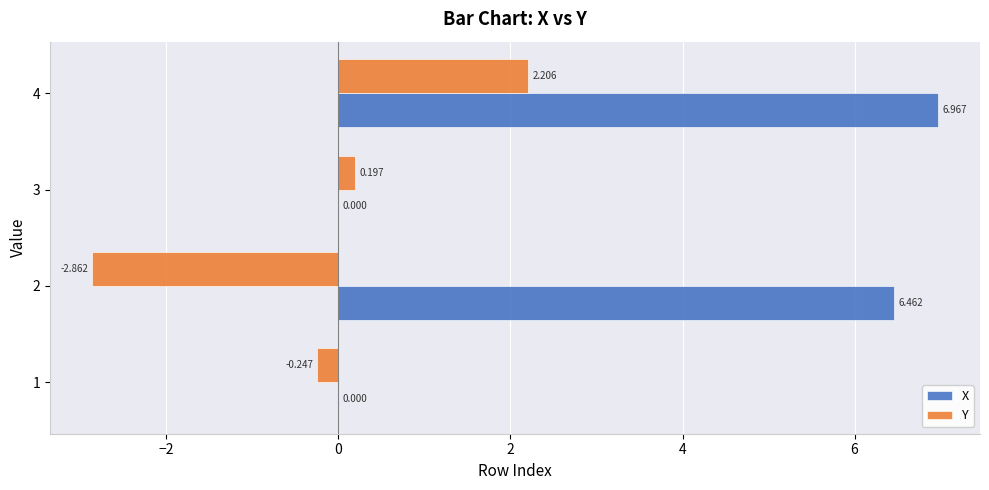

Which series changed the most between 3 and 4?

X